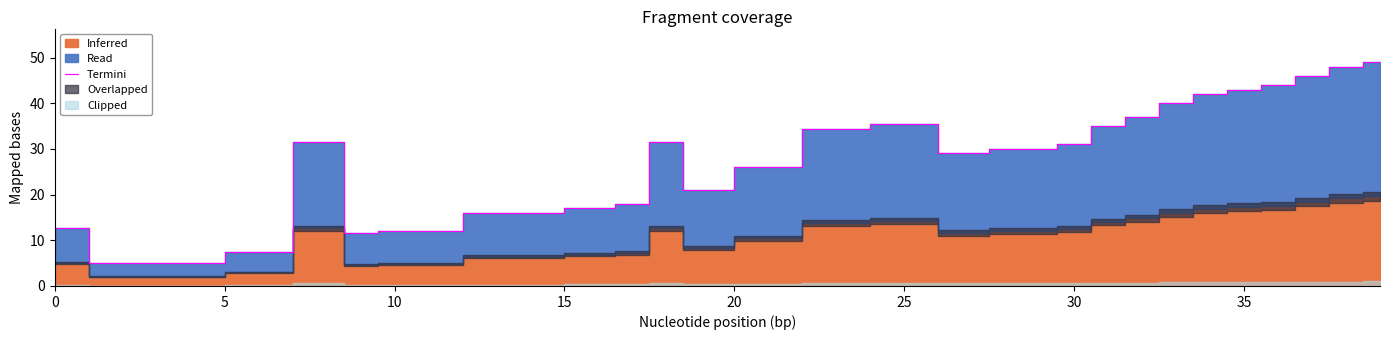

Is it true that Termini equals 20.0 at 0?

False